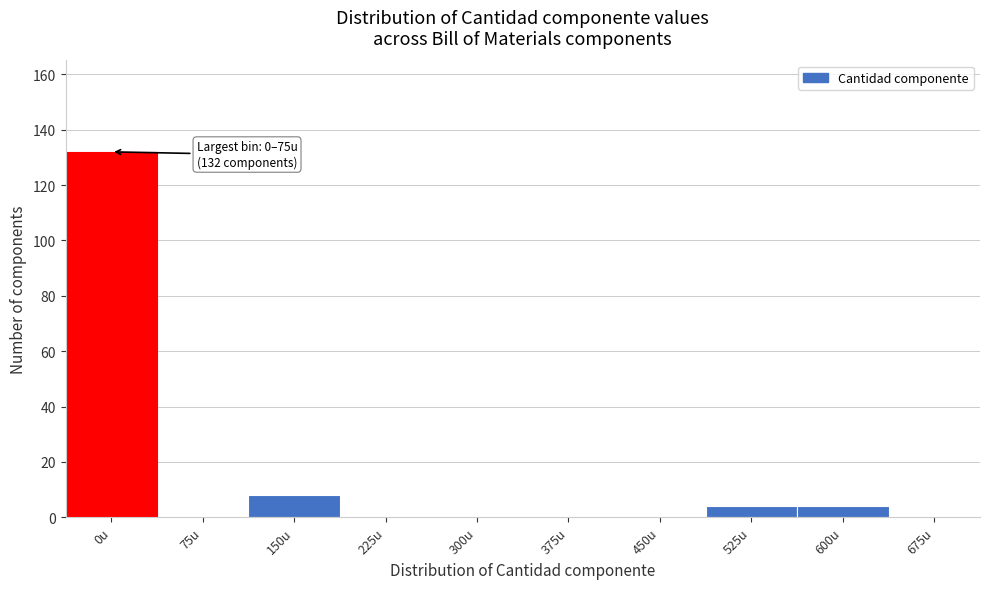

Reading right to left, list all the values displayed in this chart.

675u=0	600u=4	525u=4	450u=0	375u=0	300u=0	225u=0	150u=8	75u=0	0u=132